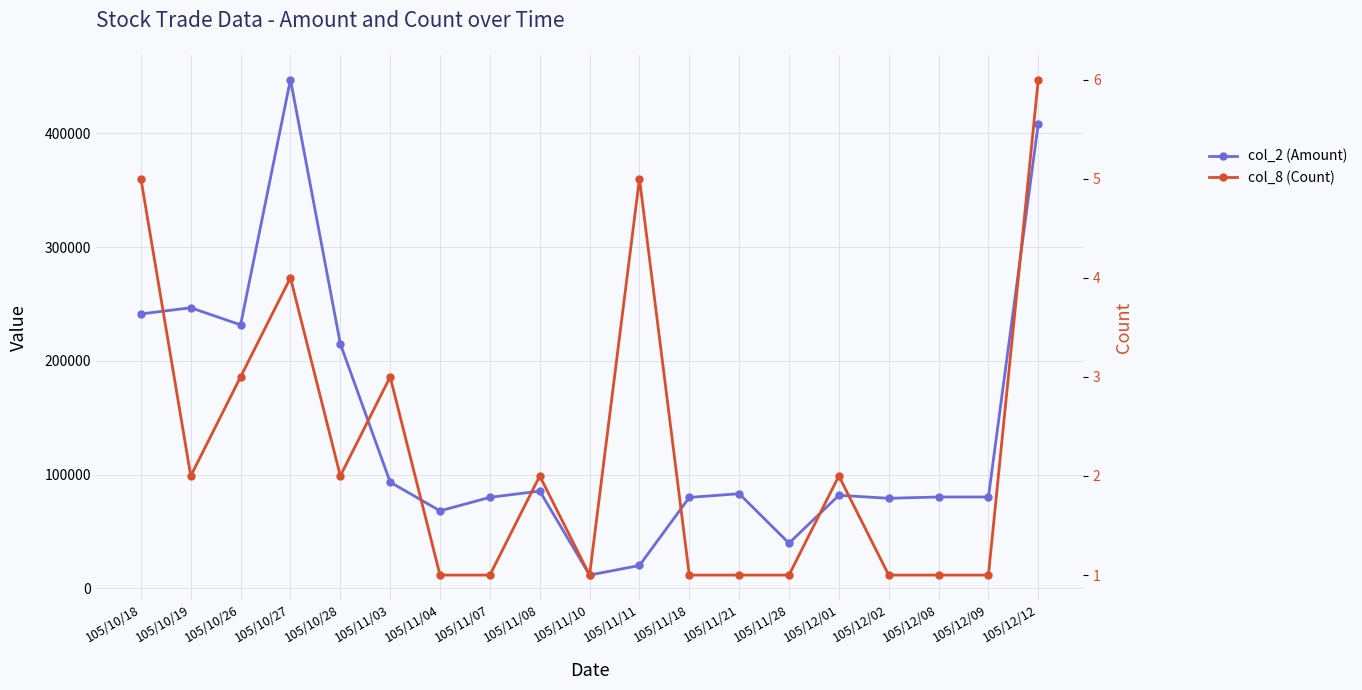

What is the value of the col_2 (Amount) point at the 13th from the left?

83130